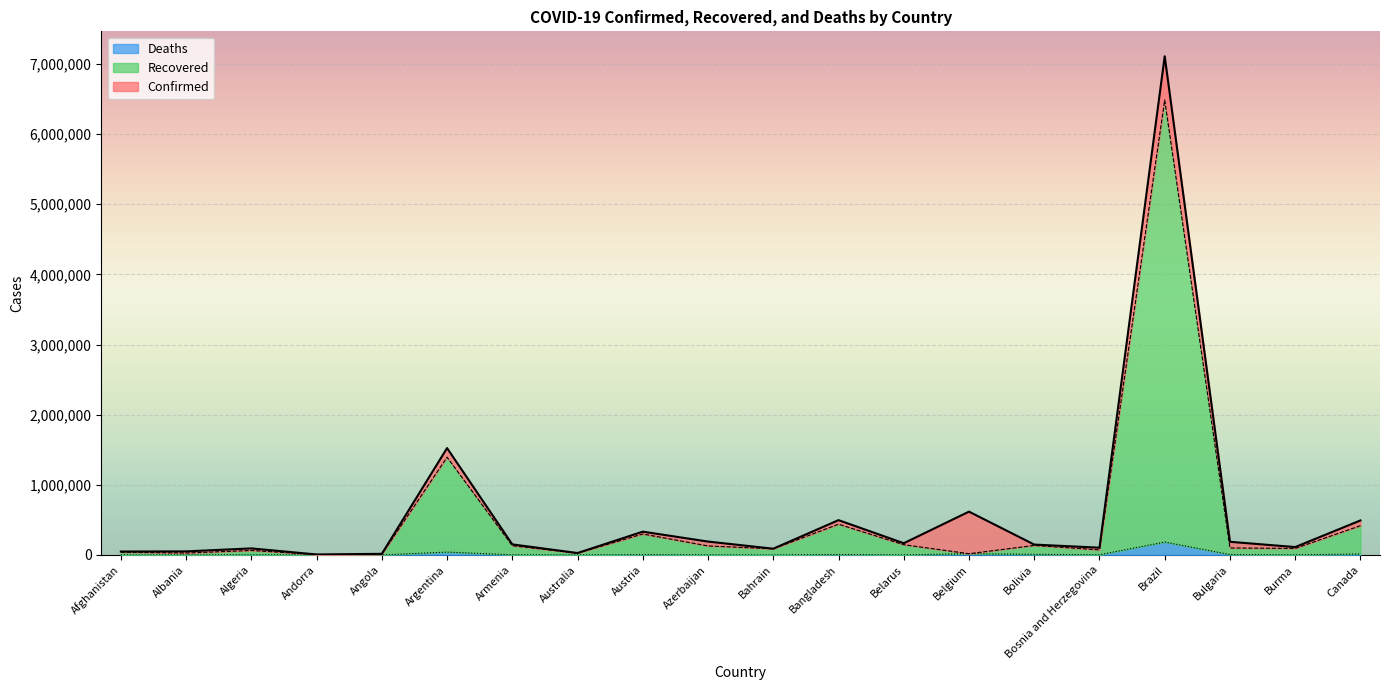

List the series in order of their overall mean, lowest first.

Deaths, Recovered, Confirmed